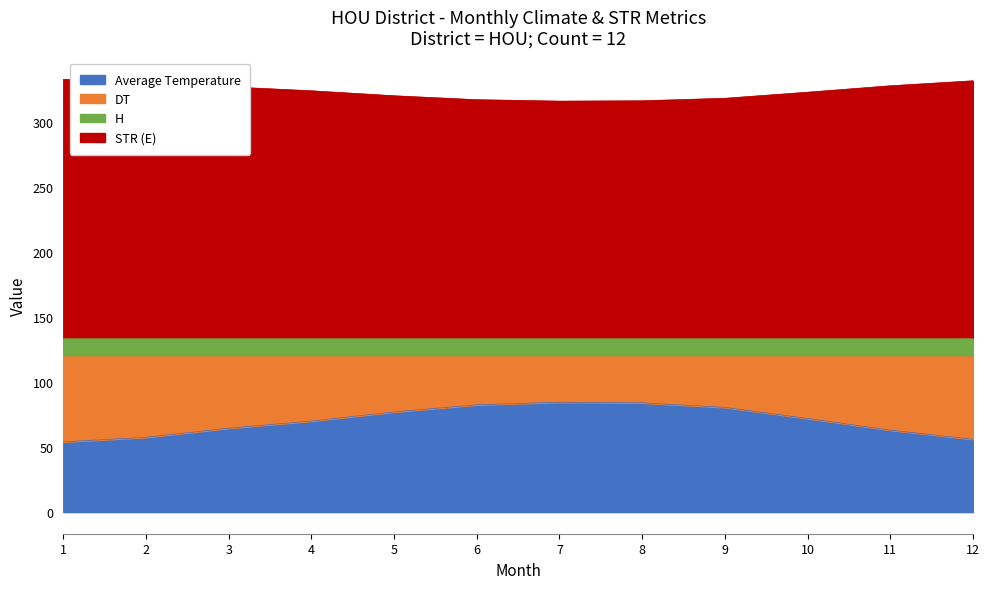

What is the minimum value for Average Temperature?

54.0